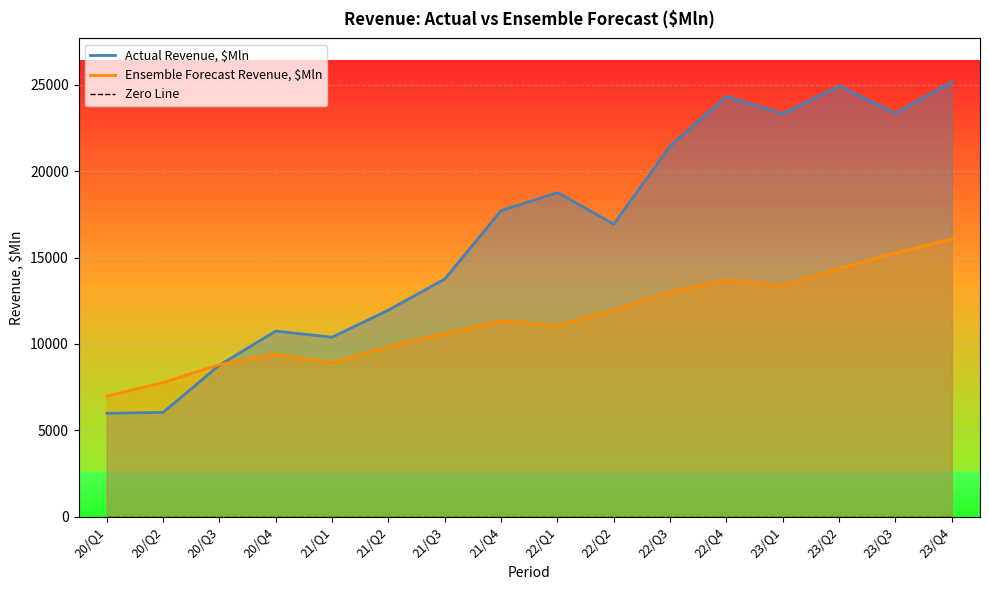

How many interior local valleys does the Ensemble Forecast Revenue, $Mln series have?

3